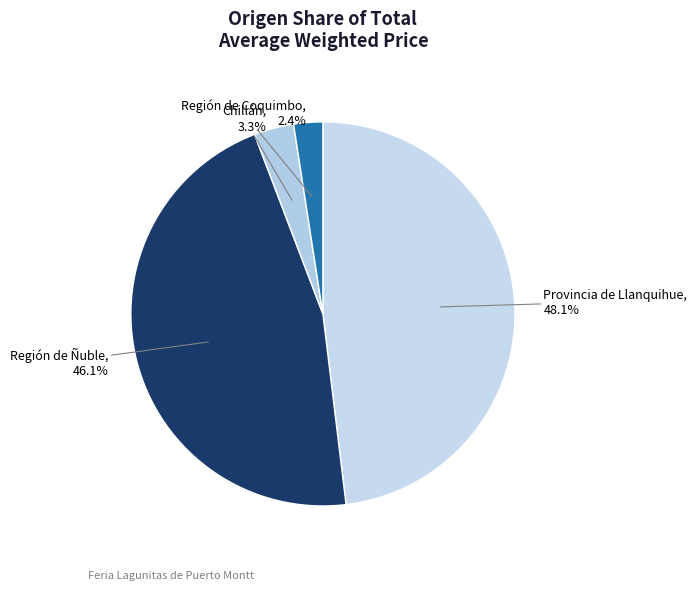

Is Región de Ñuble the majority of the pie?

No